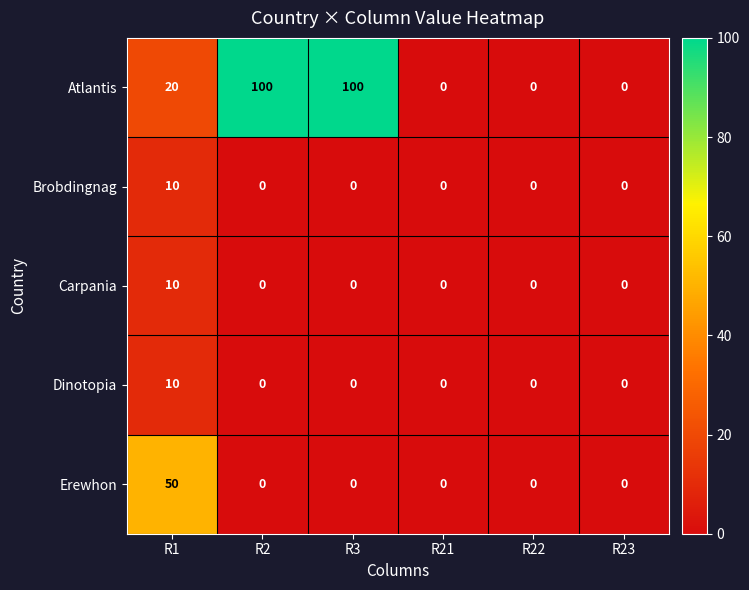

True or false: Erewhon has a value of -31 at R21.

False